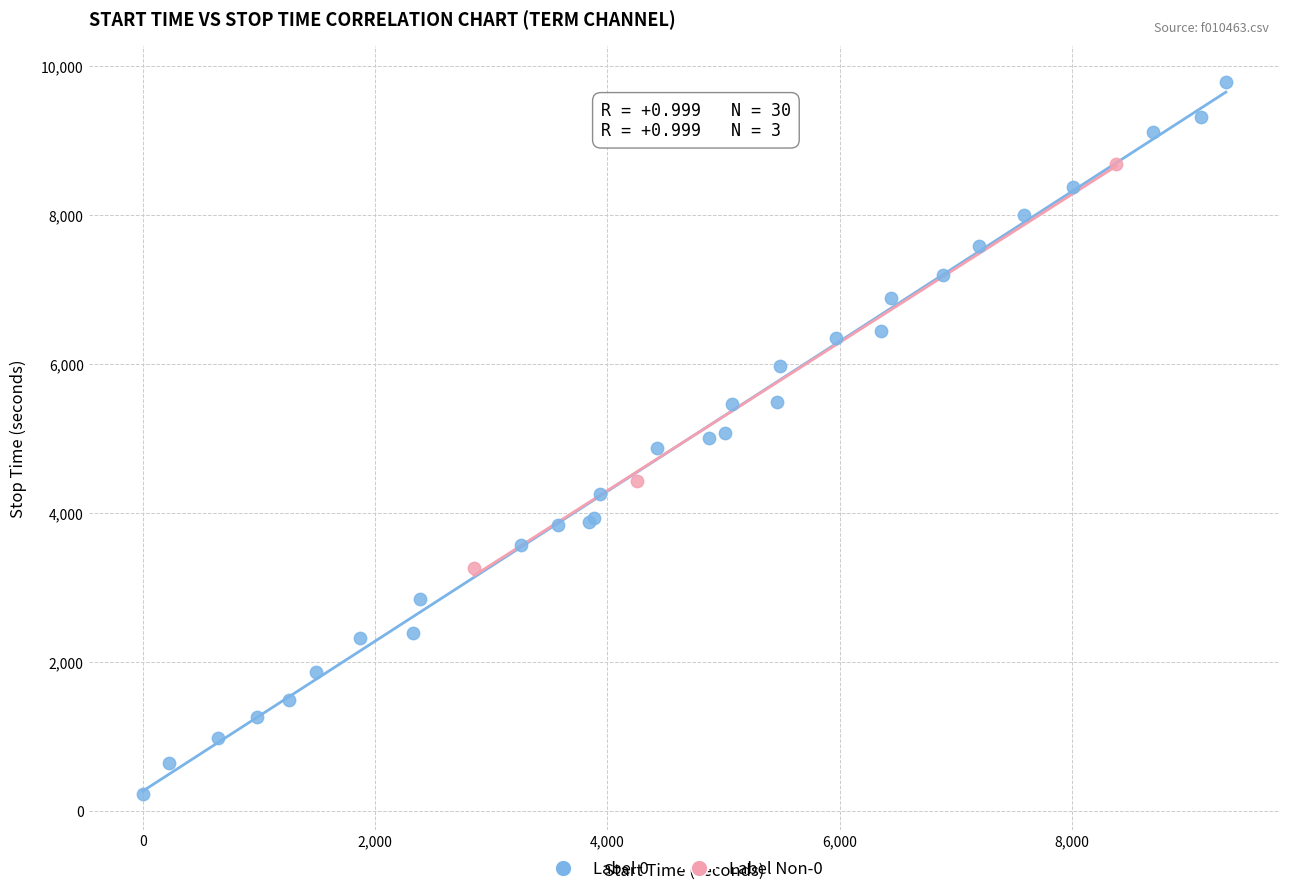

Which series reaches the maximum Y coordinate?

Label 0